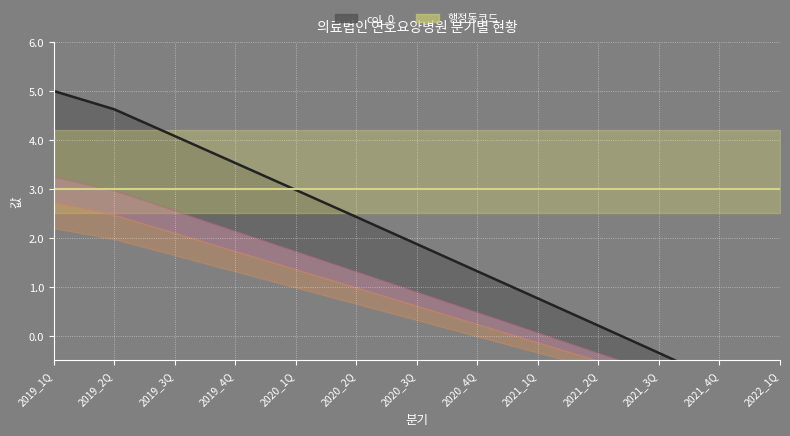

How many data points are less than 3?

5